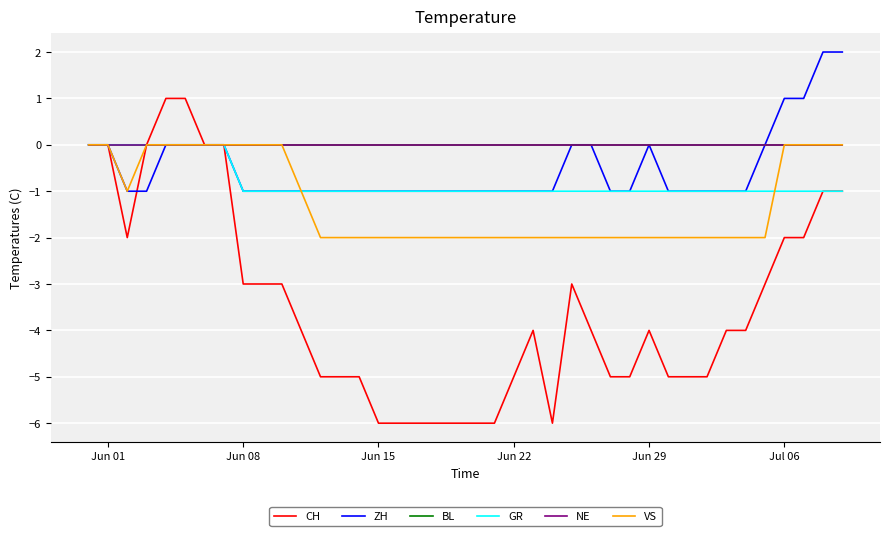

At which category does the chart reach its minimum across all series?

Jun 15